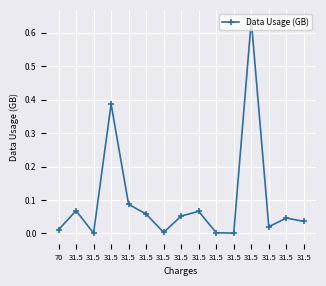

Reading left to right, transcribe all the data shown in this chart.

70=0.0	31.5=0.1	31.5=0.0	31.5=0.4	31.5=0.1	31.5=0.1	31.5=0.0	31.5=0.1	31.5=0.1	31.5=0.0	31.5=0.0	31.5=0.6	31.5=0.0	31.5=0.0	31.5=0.0